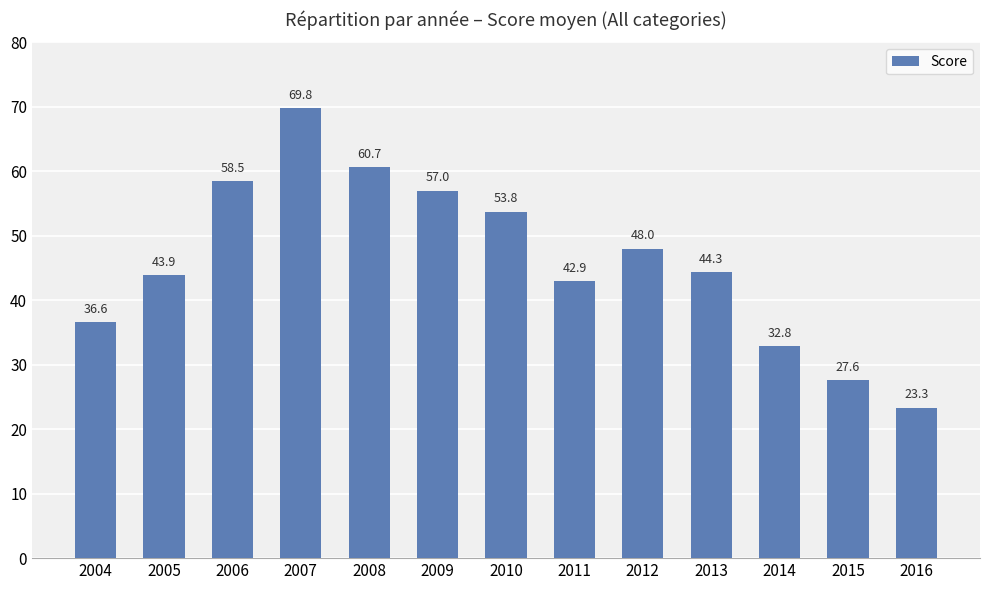

What is the sum of all values?

599.2